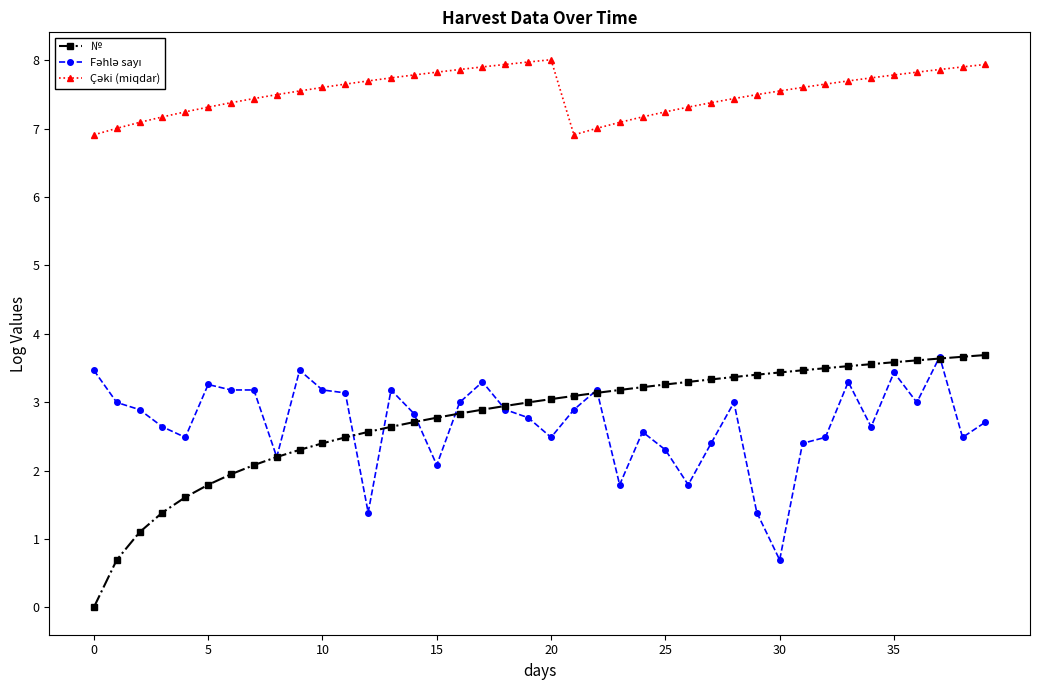

How many values in № are above zero?

39